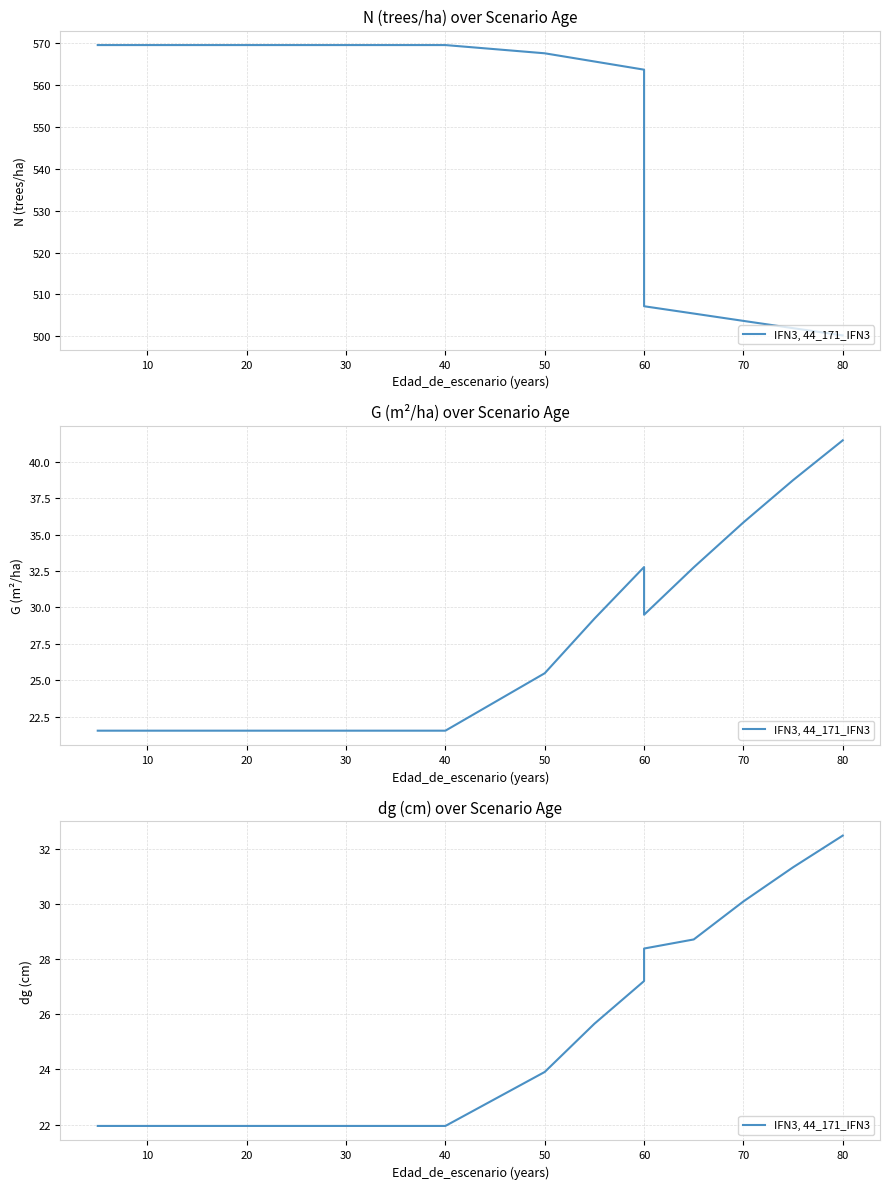

The chart shows a value of 15.3 at 50. True or false?

False